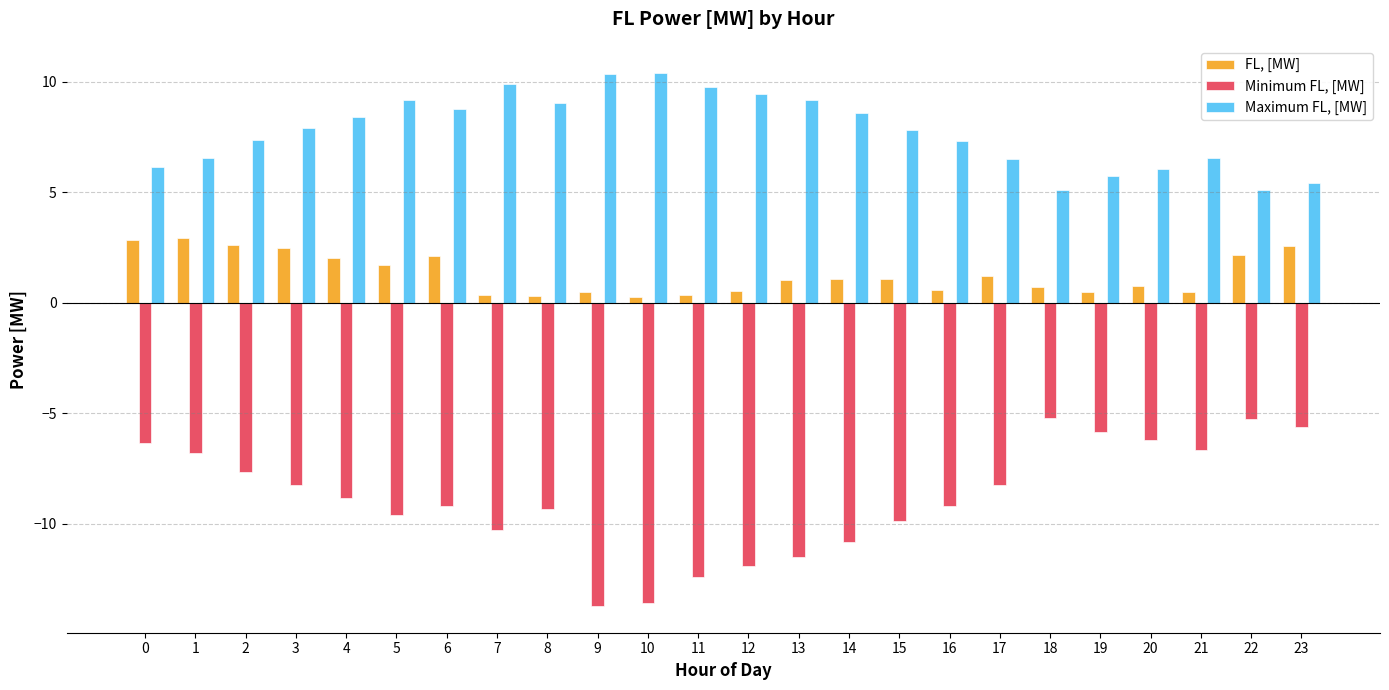

Is the value of FL, [MW] at 2 greater than the value of Maximum FL, [MW] at 9?

No